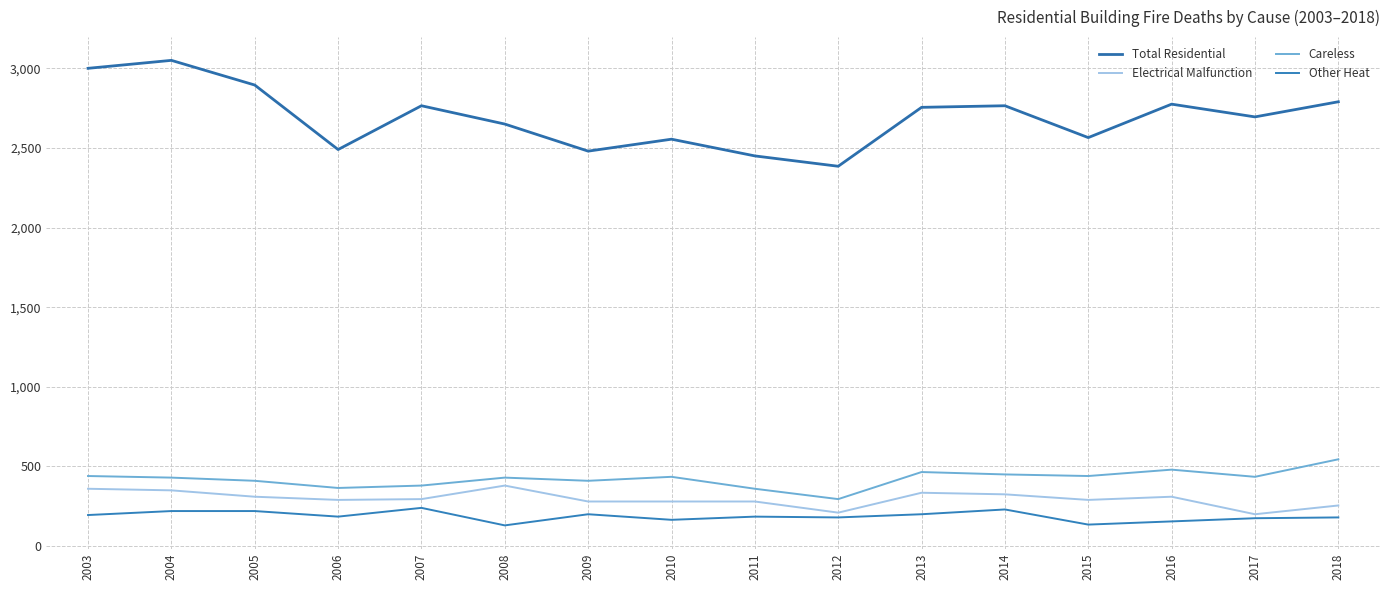

At which label does Careless first exceed 435?

2003